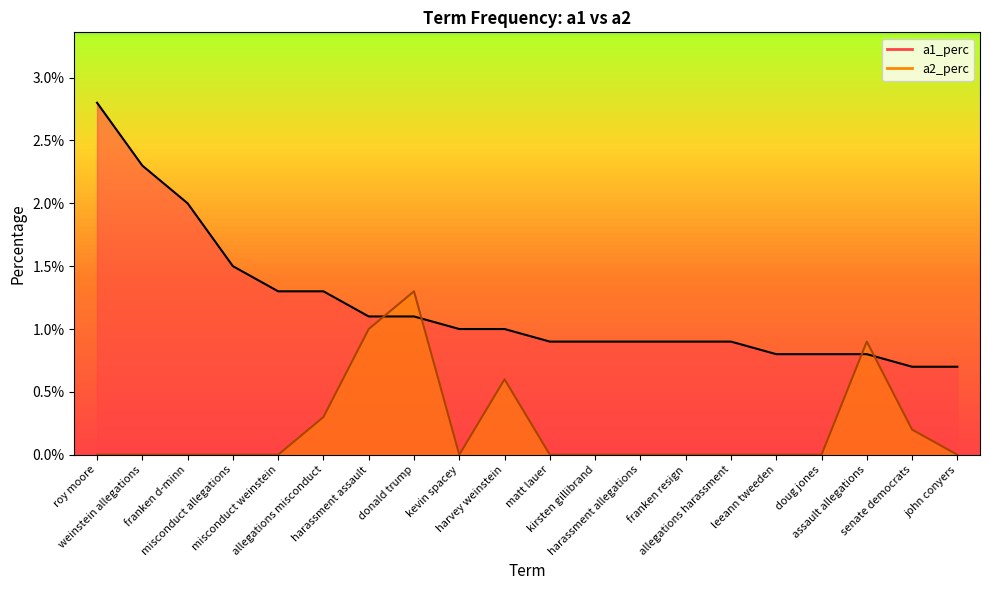

Between franken d-minn and john conyers, which is larger?

franken d-minn